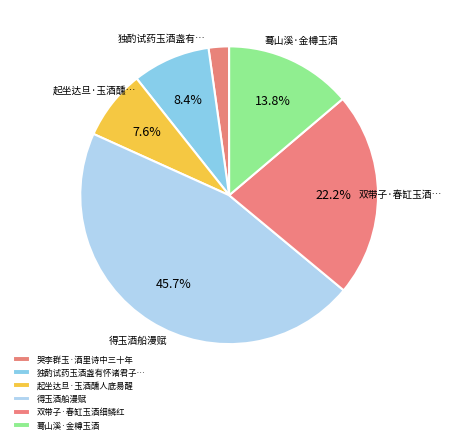

Is it true that 起坐达旦·玉酒醺人底昜醒 is 8% of the pie?

True